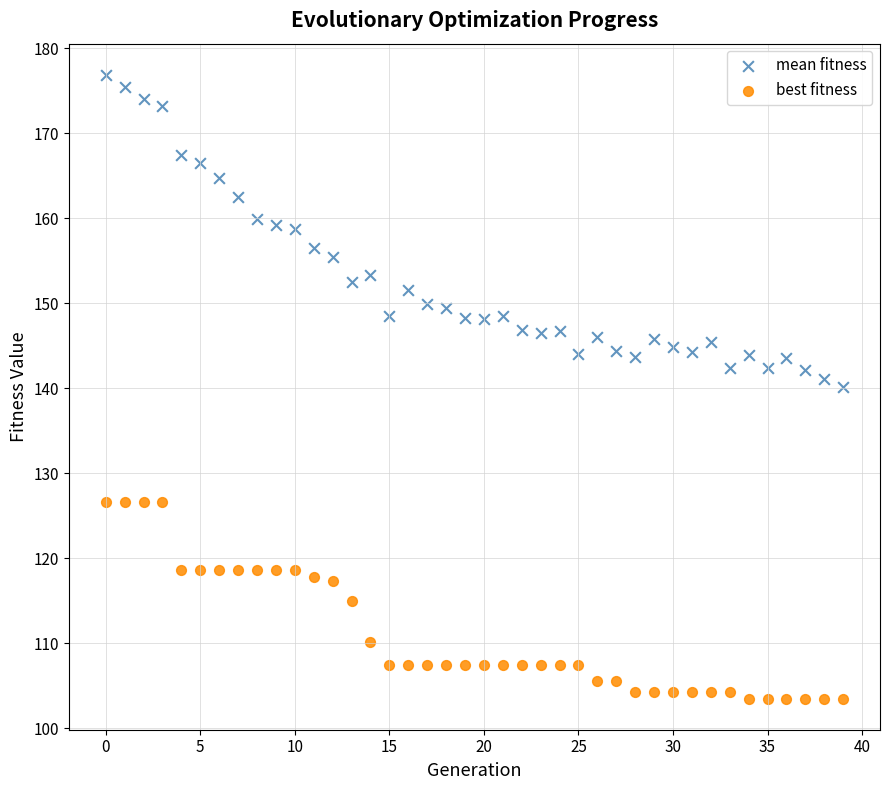

Across all data points, what is the range of Y values (max minus min)?

73.4